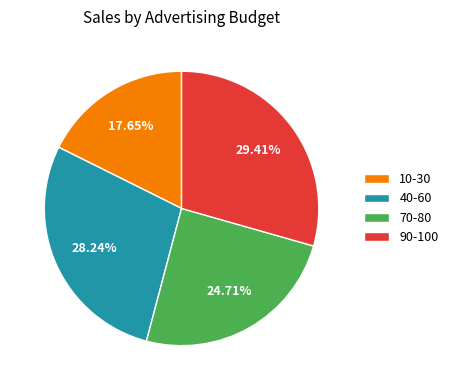

Rank the categories by value from lowest to highest.

10-30, 70-80, 40-60, 90-100